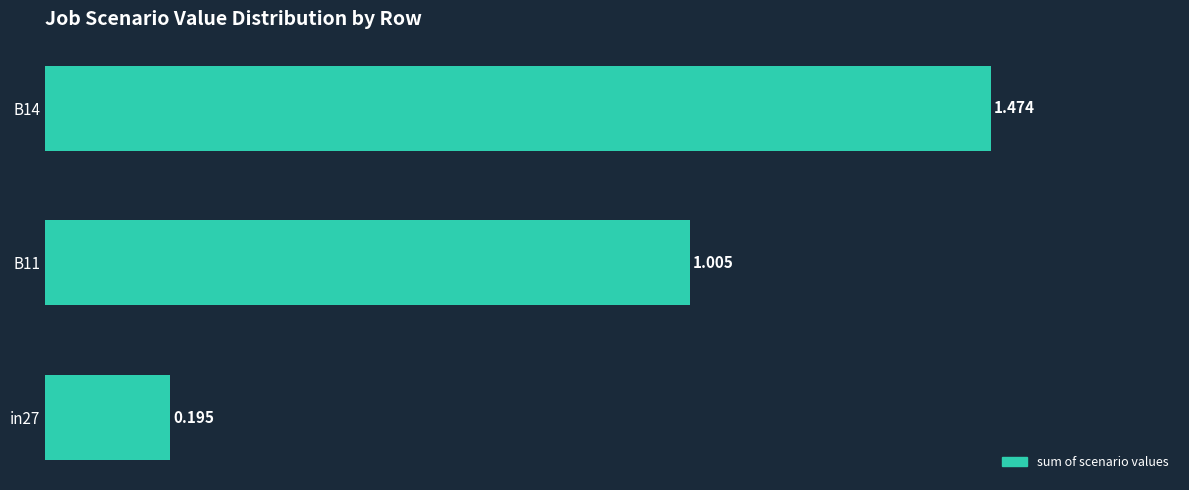

Does the chart contain any negative values?

No